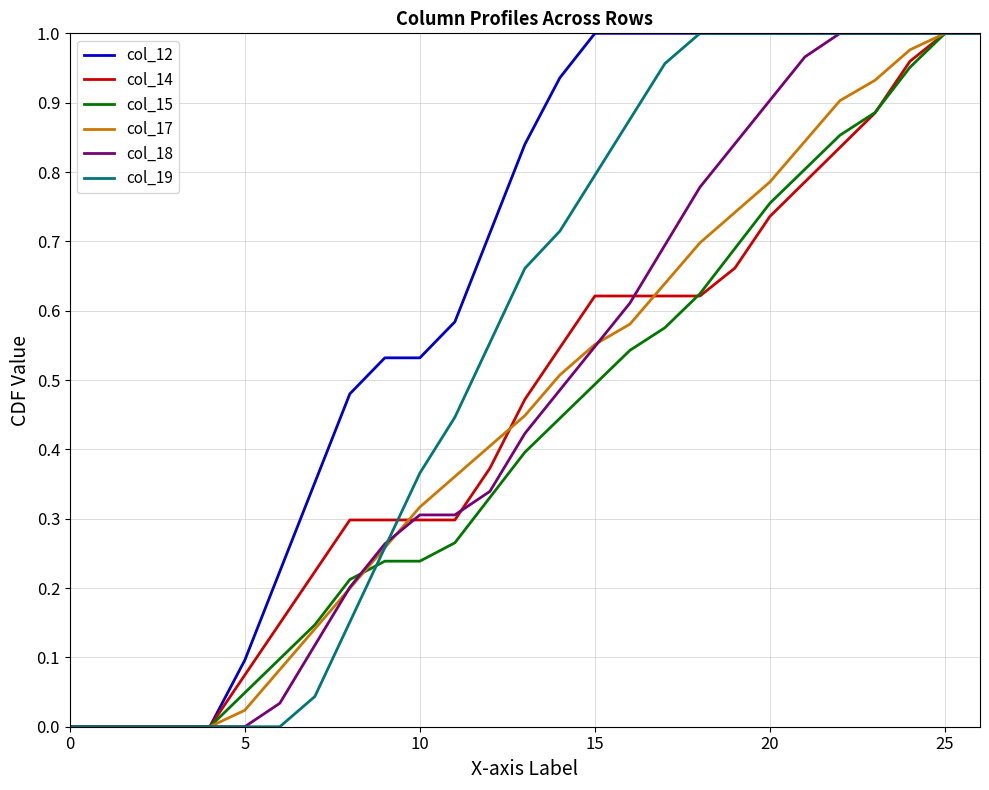

Does the chart display data point markers on the line(s)?

No